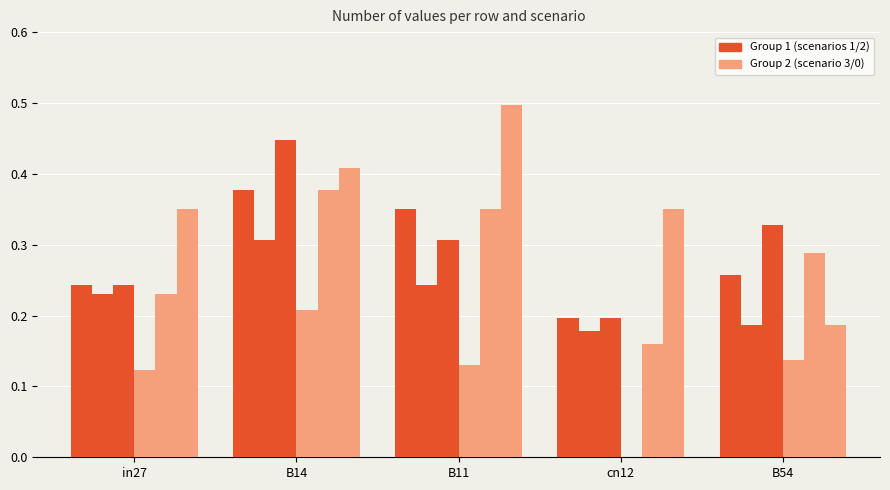

Reading right to left, list all the values displayed in this chart.

job71_scenario1_142: 0.3	0.2	0.4	0.4	0.2
job76_scenario1_150: 0.2	0.2	0.2	0.3	0.2
job77_scenario2_151: 0.3	0.2	0.3	0.4	0.2
job78_scenario0_152: 0.1	0.0	0.1	0.2	0.1
job79_scenario1_154: 0.3	0.2	0.4	0.4	0.2
job72_scenario3_144: 0.2	0.4	0.5	0.4	0.4